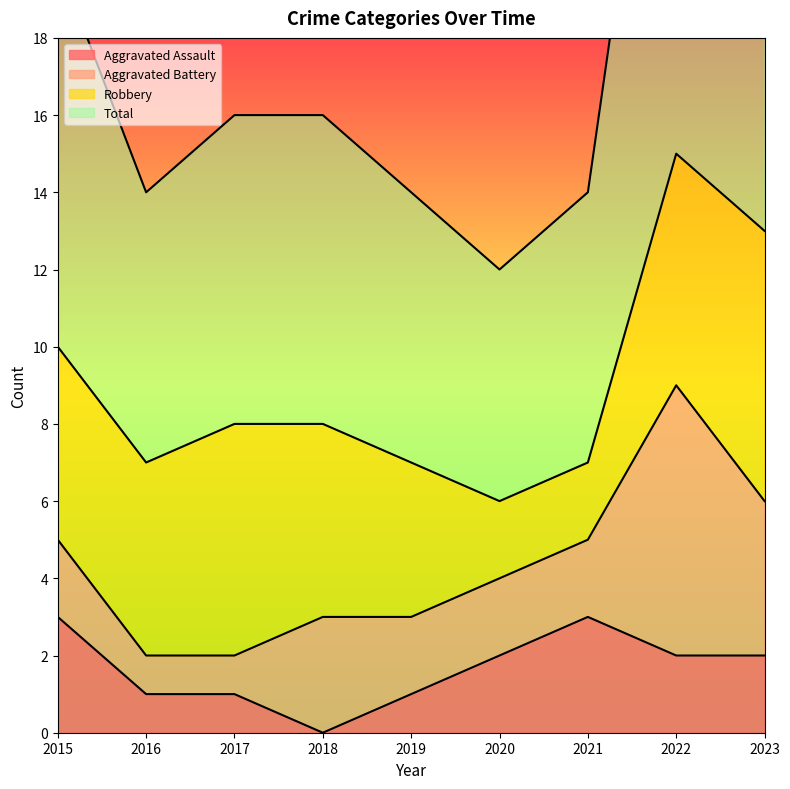

True or false: Aggravated Assault has a value of 0 at 2017.

False